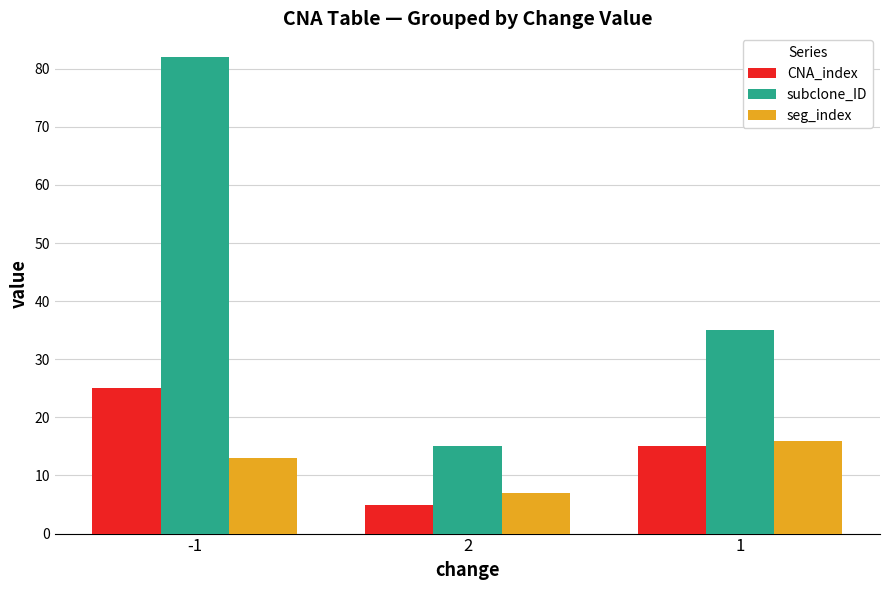

The seg_index series shows 4 at 2. True or false?

False